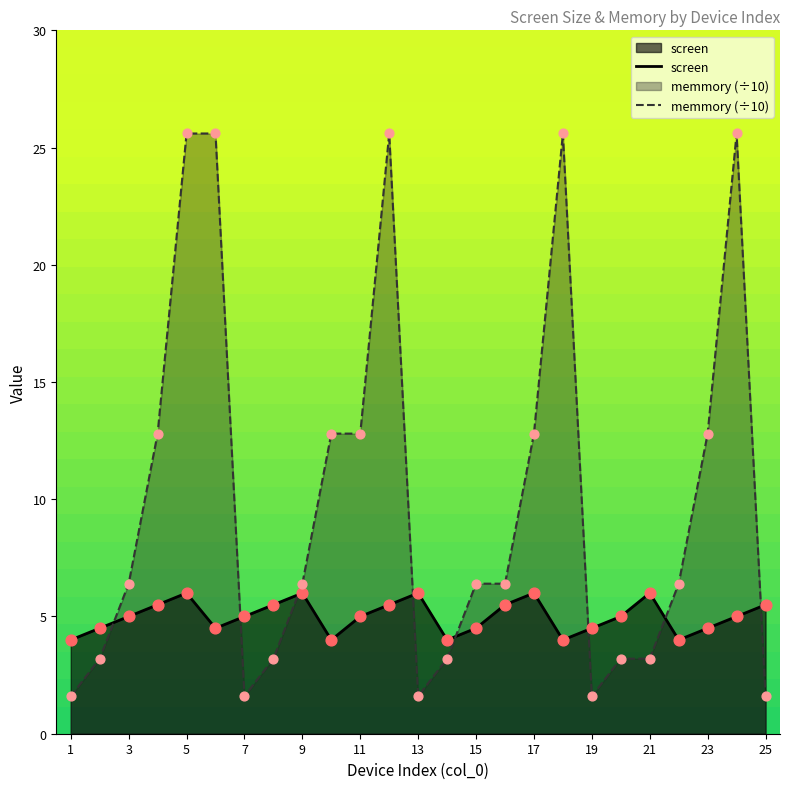

Is the value of screen at 15 greater than the value of memmory (÷10) at 11?

No